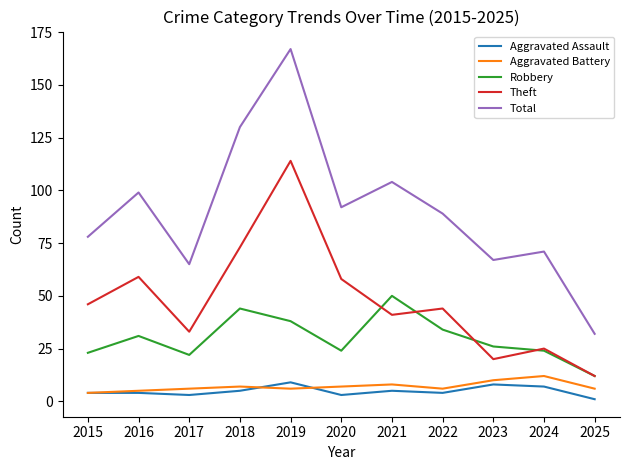

True or false: Theft and Aggravated Battery intersect in this chart.

False